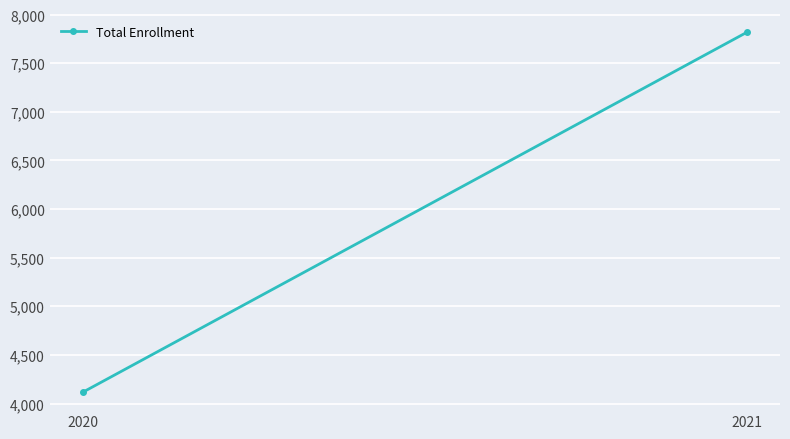

Reading right to left, list all the values displayed in this chart.

2021=7817	2020=4117